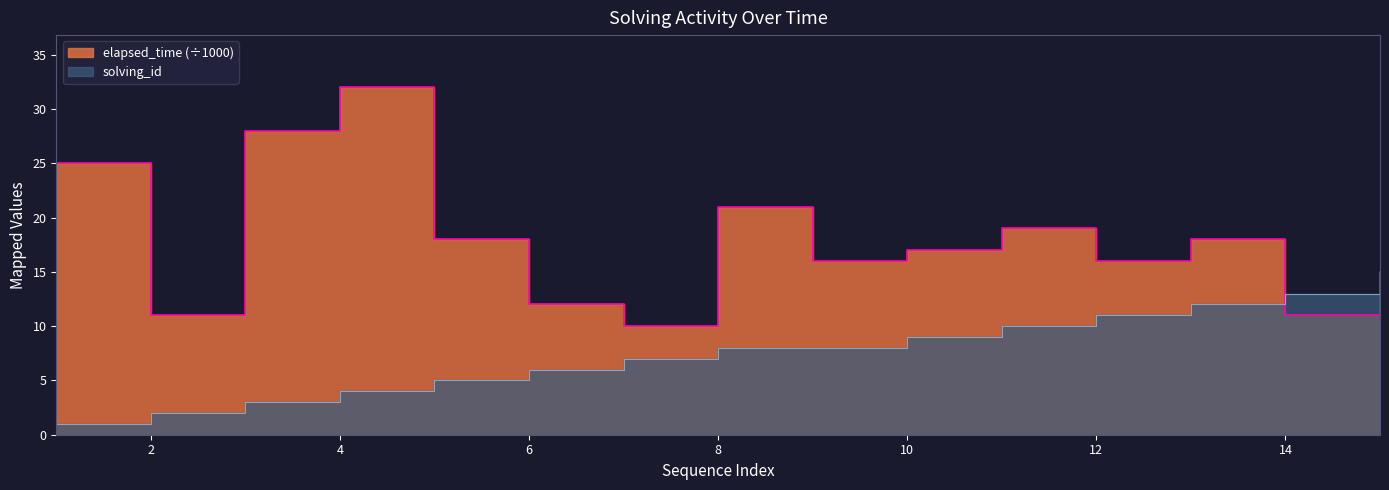

The solving_id series shows 14 at 15. True or false?

True